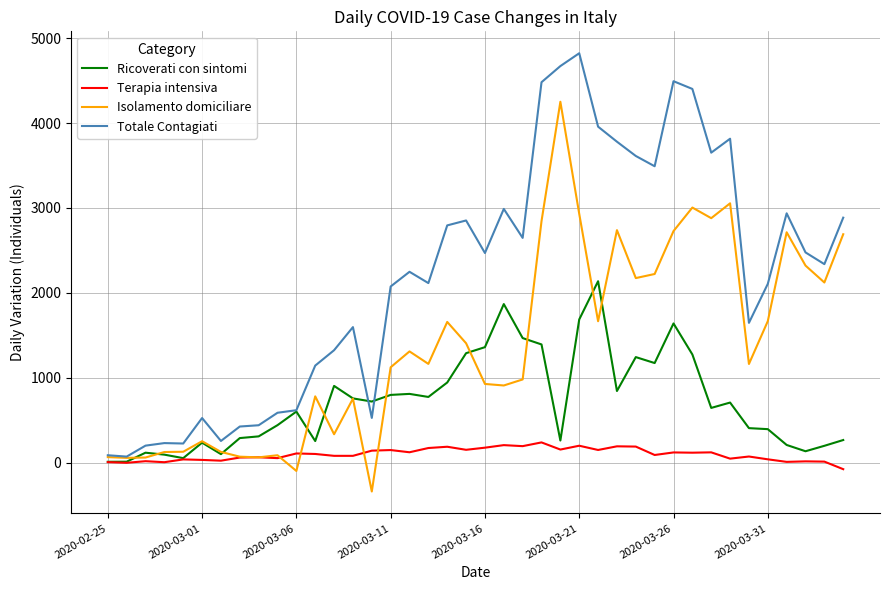

Rank the series by their maximum value, from lowest to highest.

Terapia intensiva, Ricoverati con sintomi, Isolamento domiciliare, Totale Contagiati